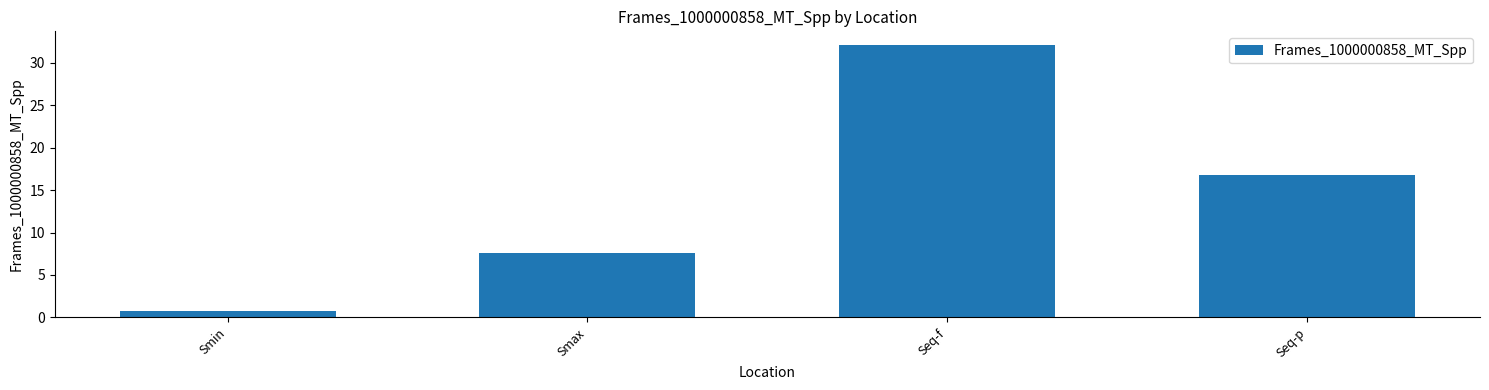

What is the difference between the maximum and minimum values?

31.4